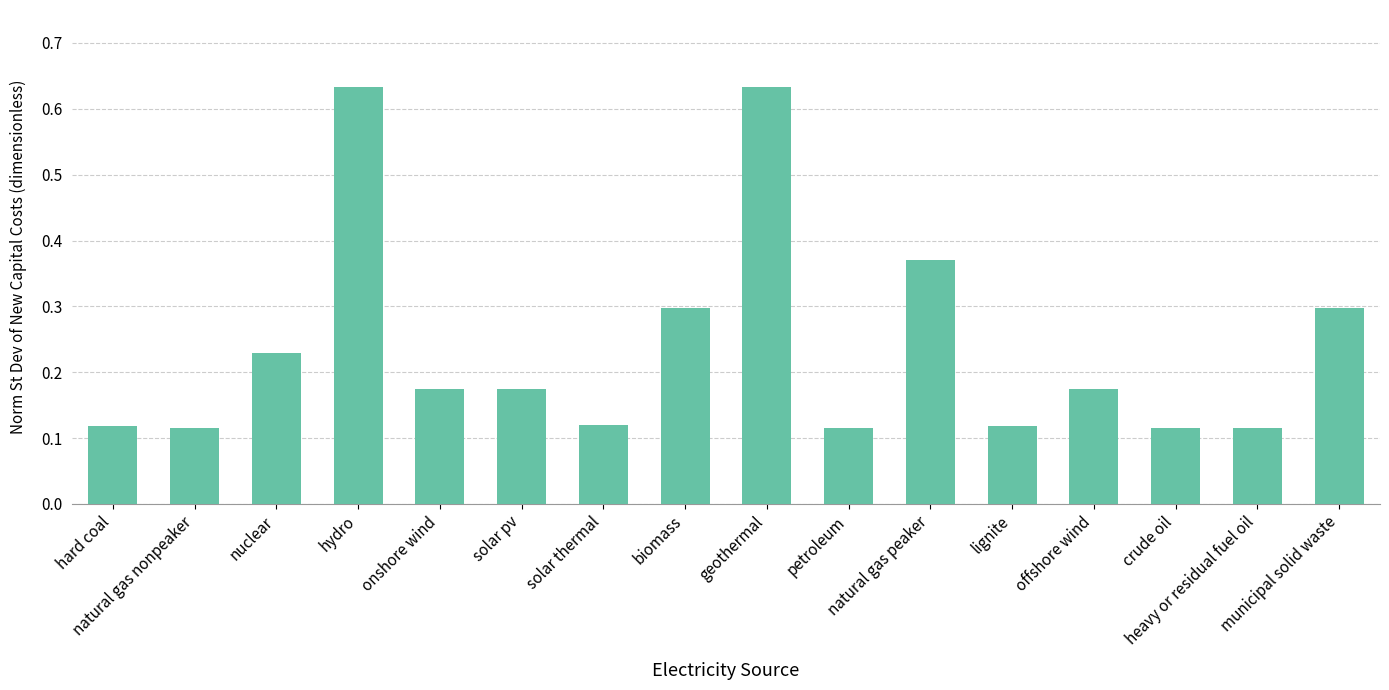

What is the sum of all values?

3.8